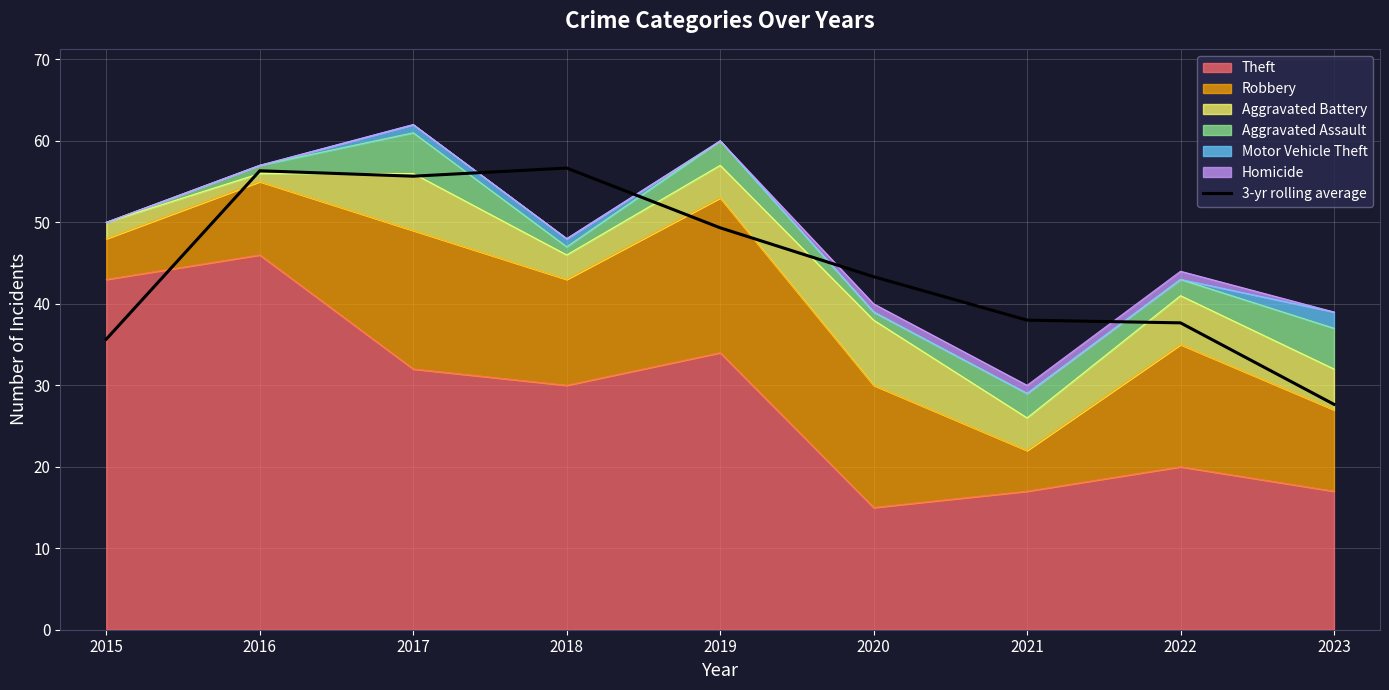

What is the average value?

44.5